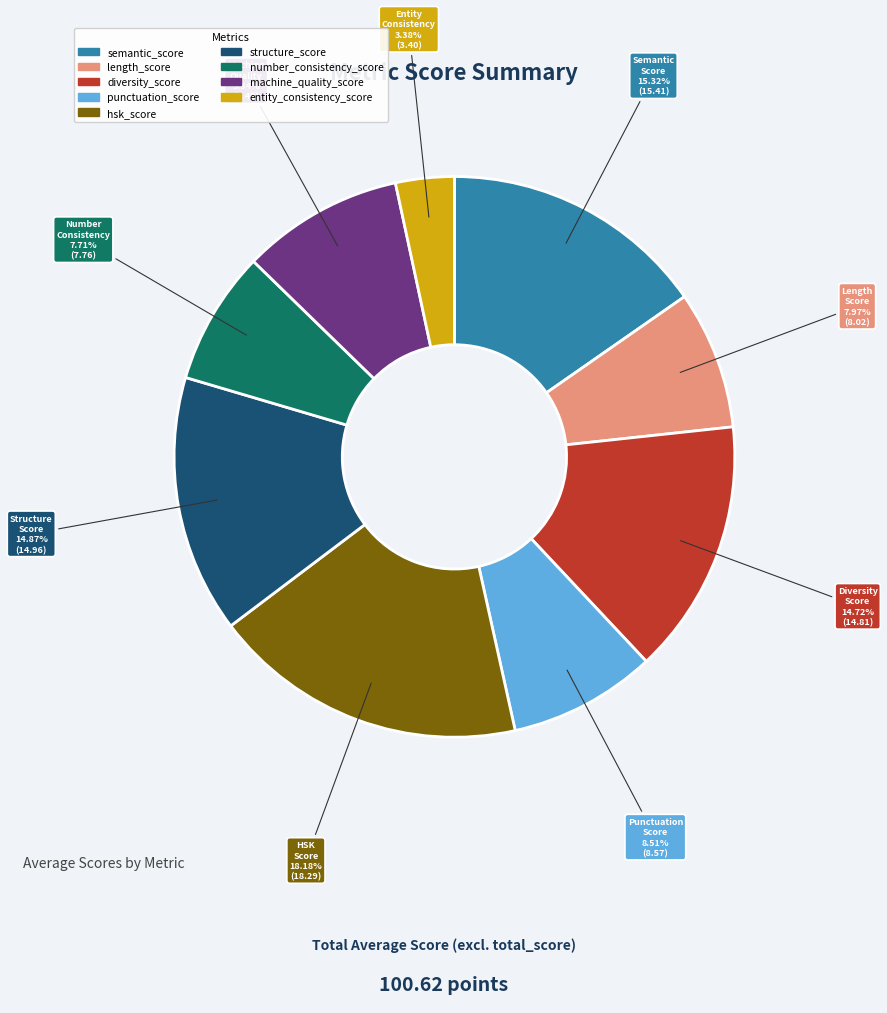

How many segments does this pie chart have?

9